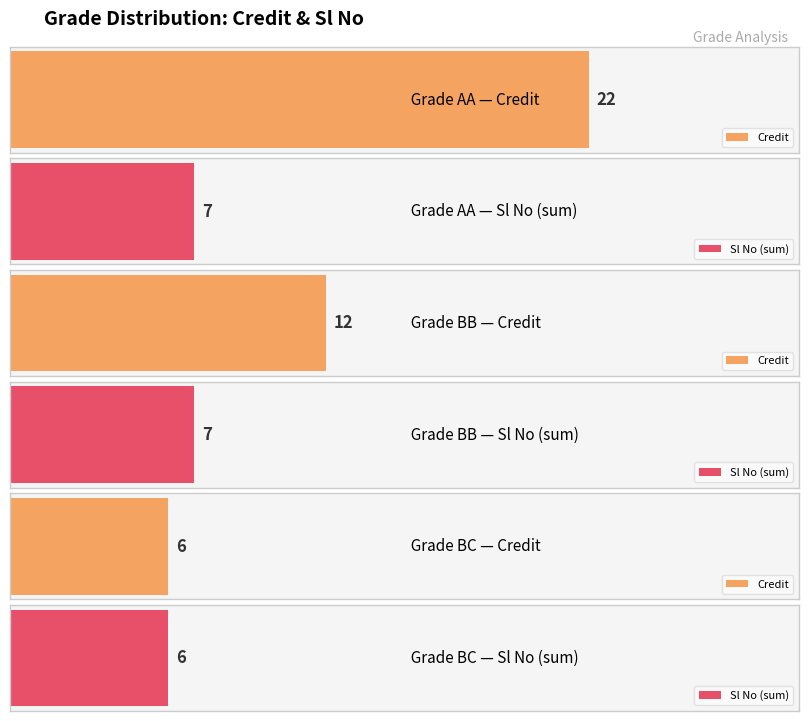

Which has a higher value, AA or BB?

AA